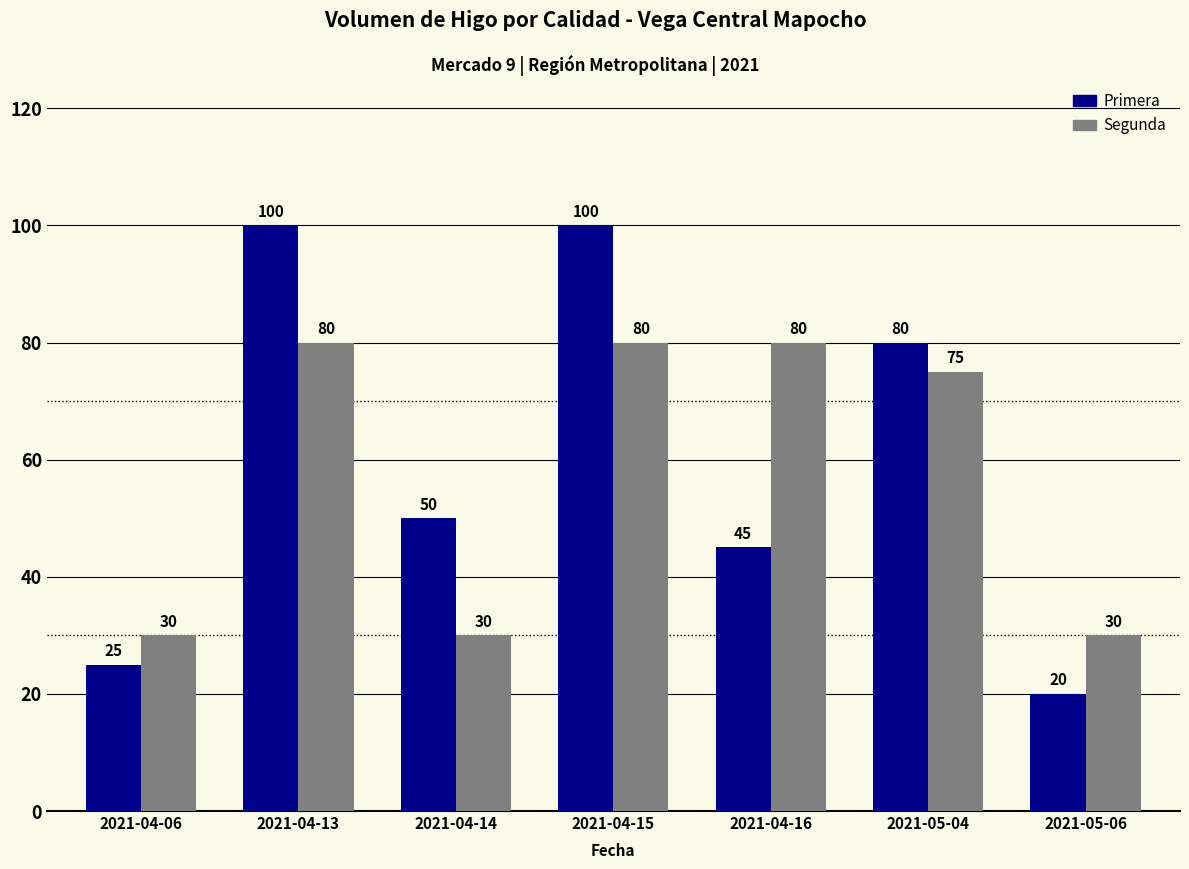

Rank the series at 2021-04-06 from highest to lowest value.

Segunda, Primera